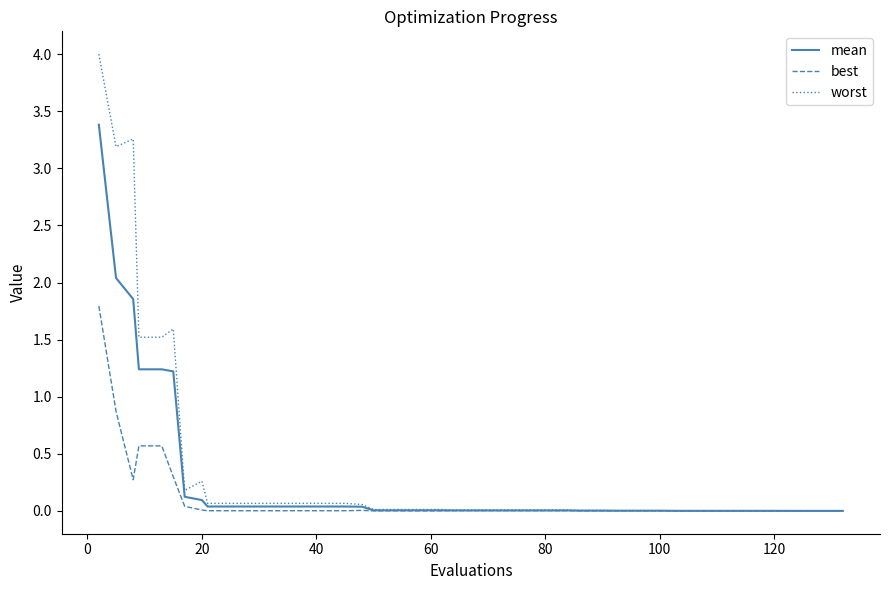

What is the highest value of the mean series?

3.4